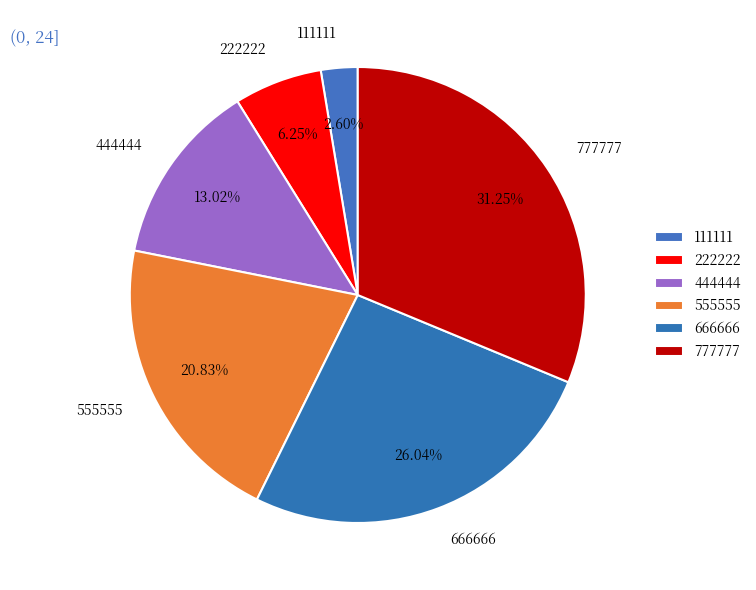

True or false: 222222 accounts for 1% of the total.

False